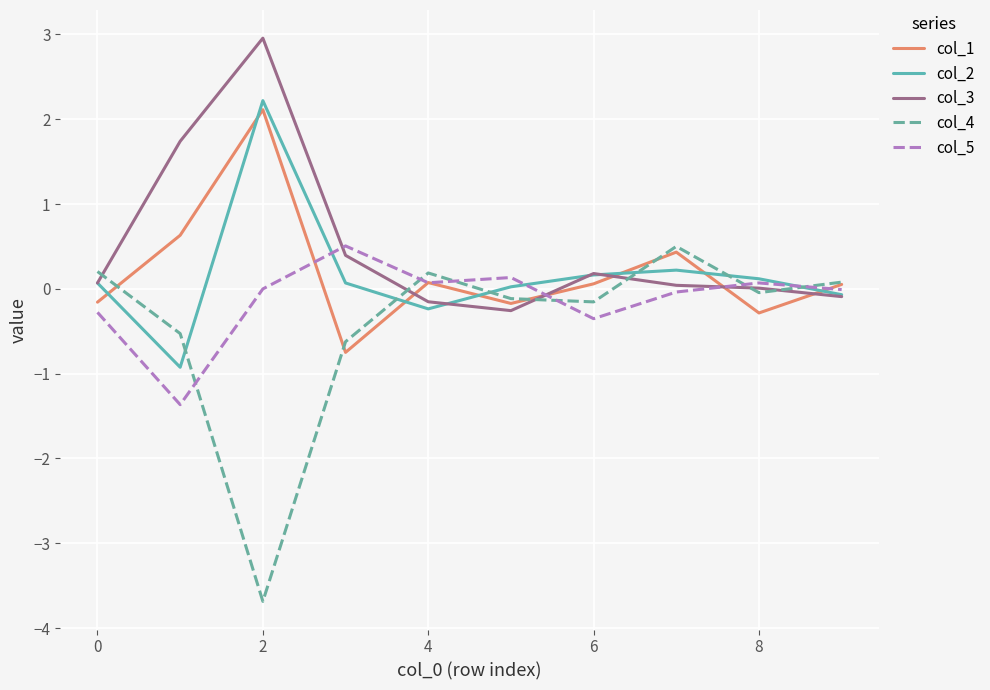

Which series has the largest range (max minus min)?

col_4